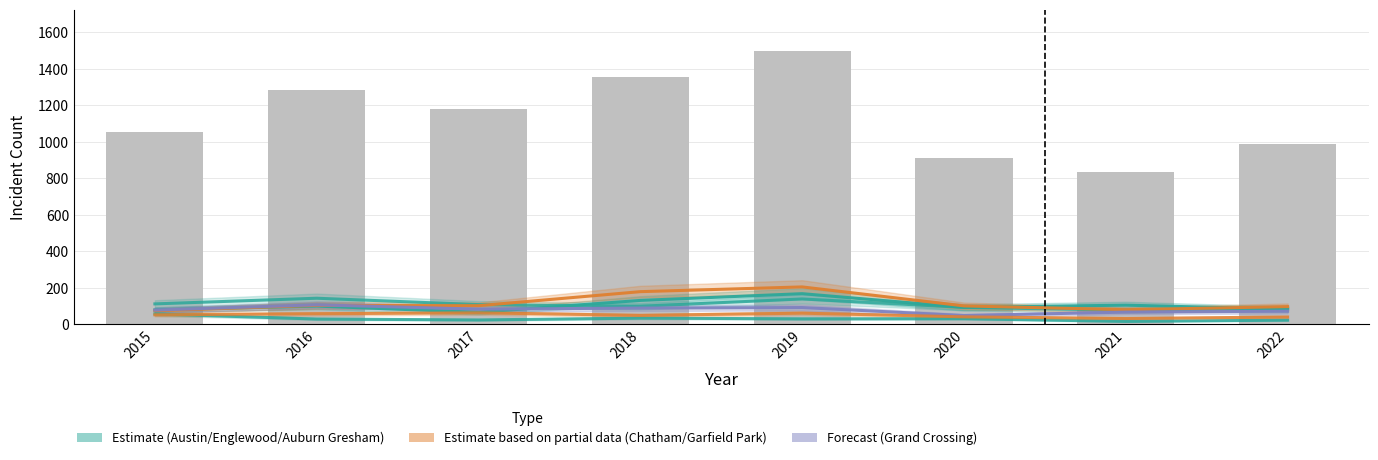

At which label does Englewood first exceed 107?

2015